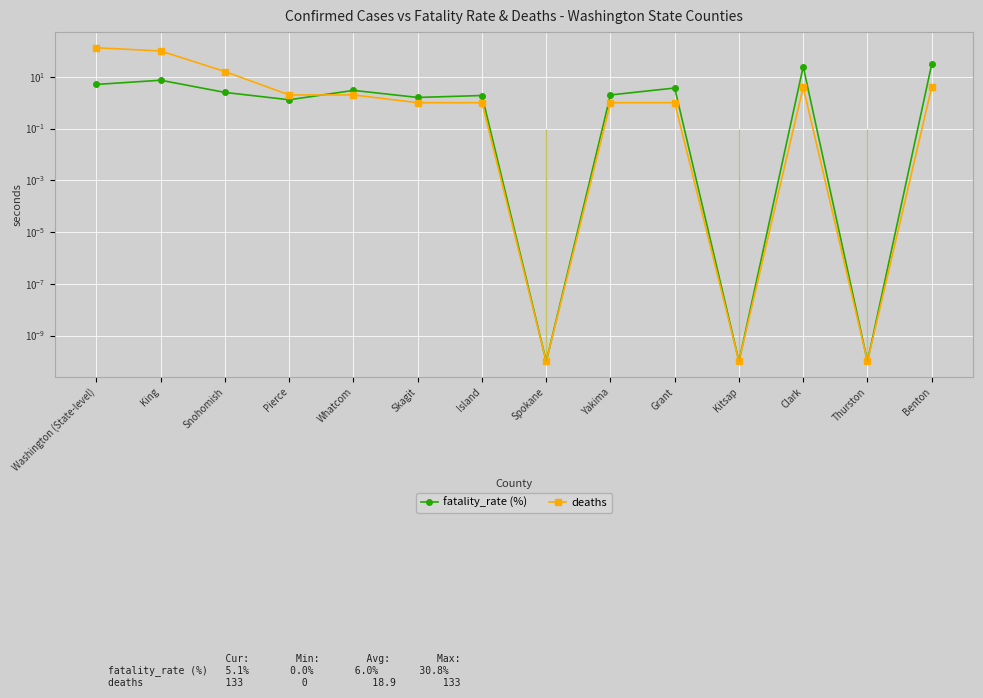

Is the value of deaths at Pierce greater than the value of fatality_rate (%) at Island?

Yes